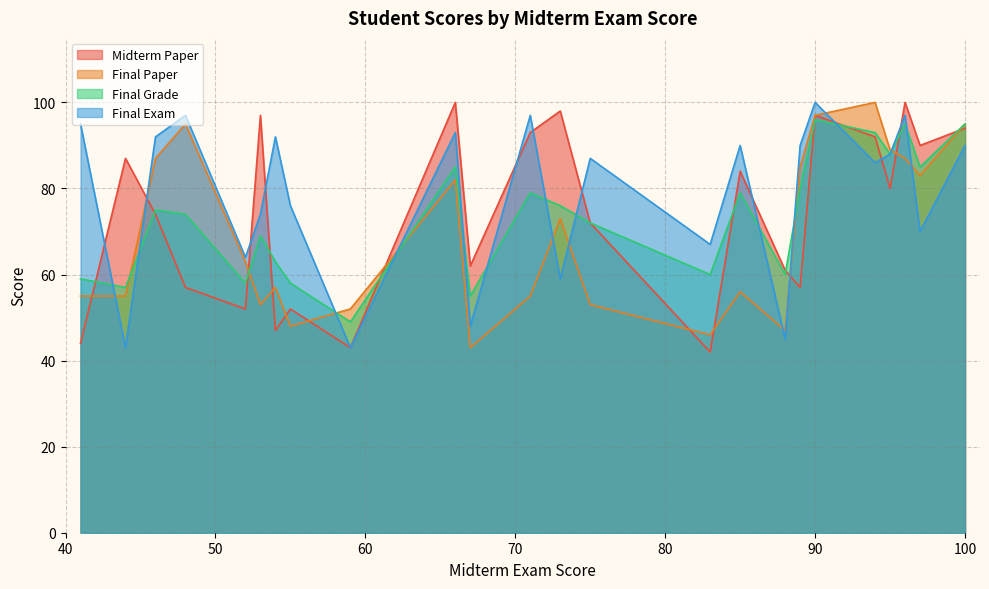

Does the chart have visible grid lines?

Yes